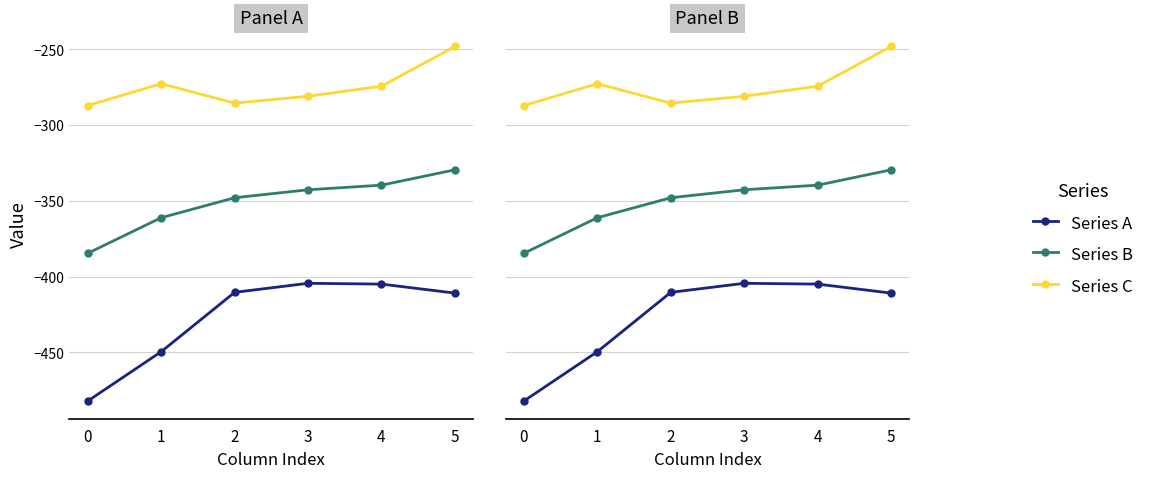

Is the value of Series B at 1 greater than the value of Series C at 2?

No